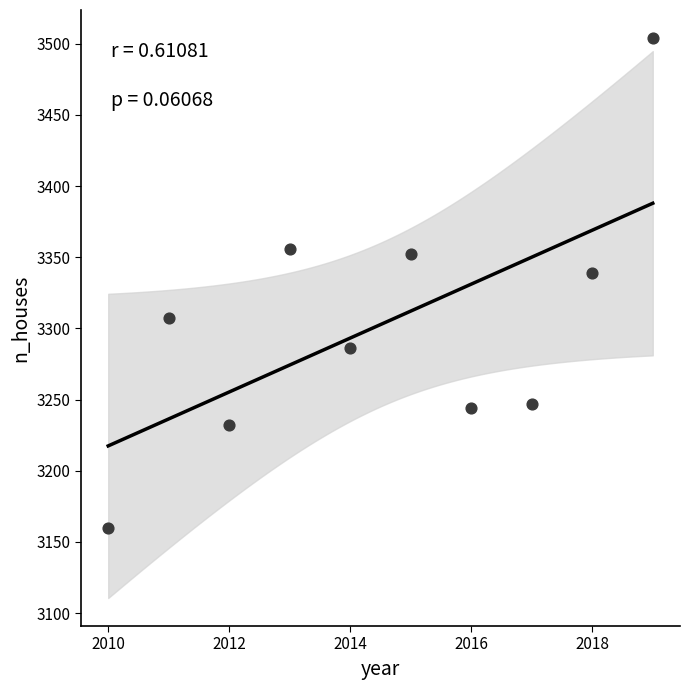

What is the range of Y values (max minus min)?

344